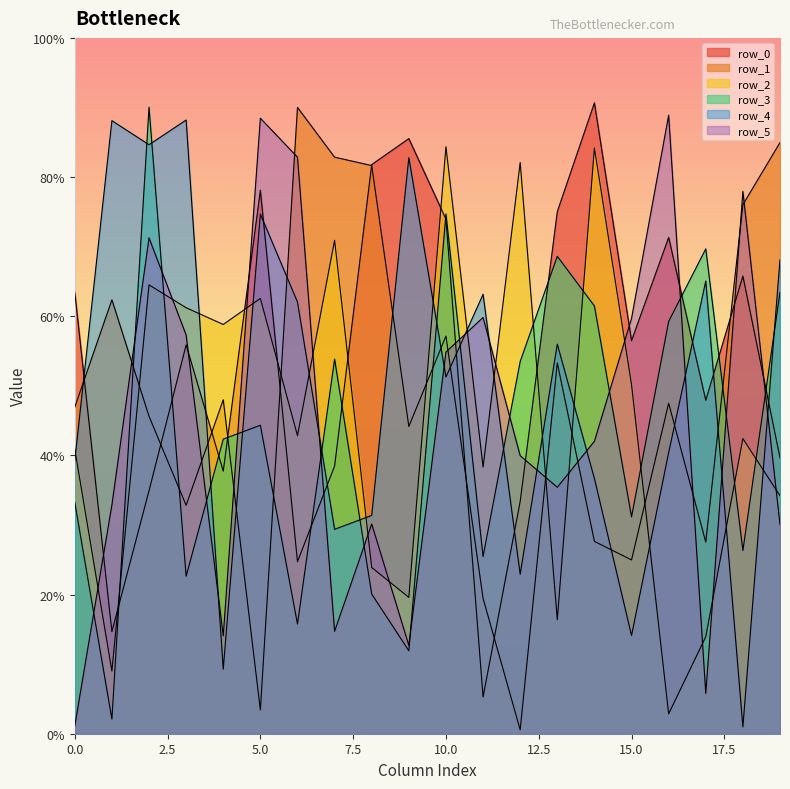

Read the row_5 value at 17, to the nearest 100.

63800